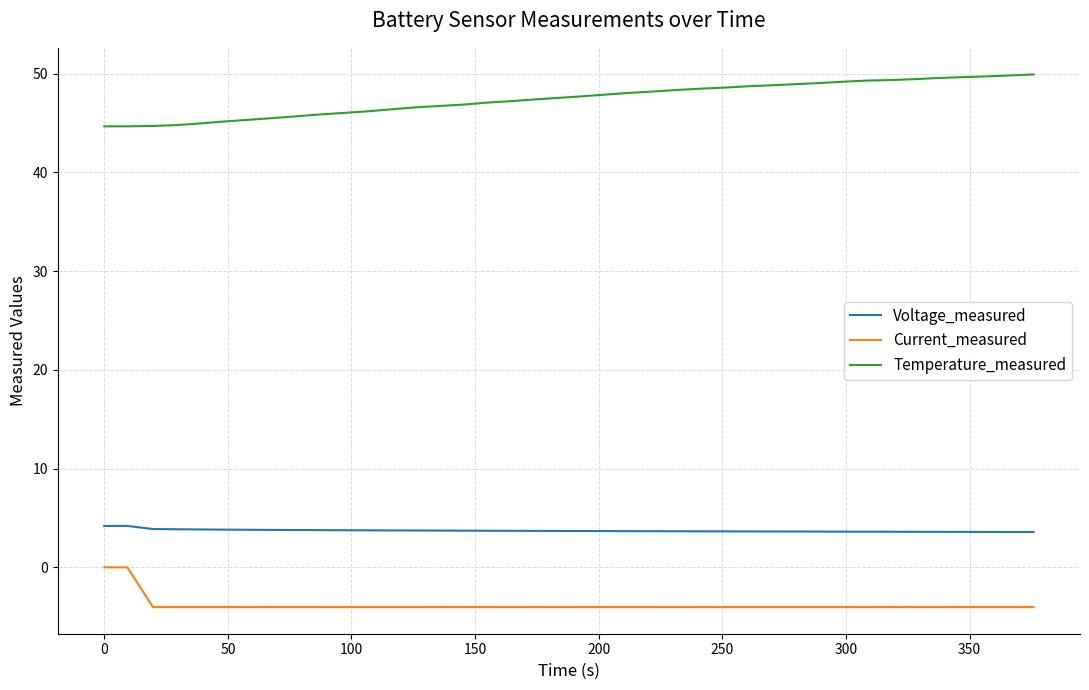

What is the difference between the second highest and minimum values in the Voltage_measured series?

0.6